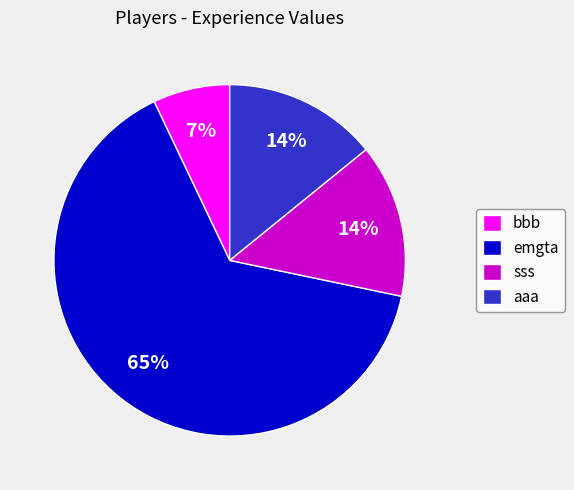

What is the largest slice in the pie chart?

emgta